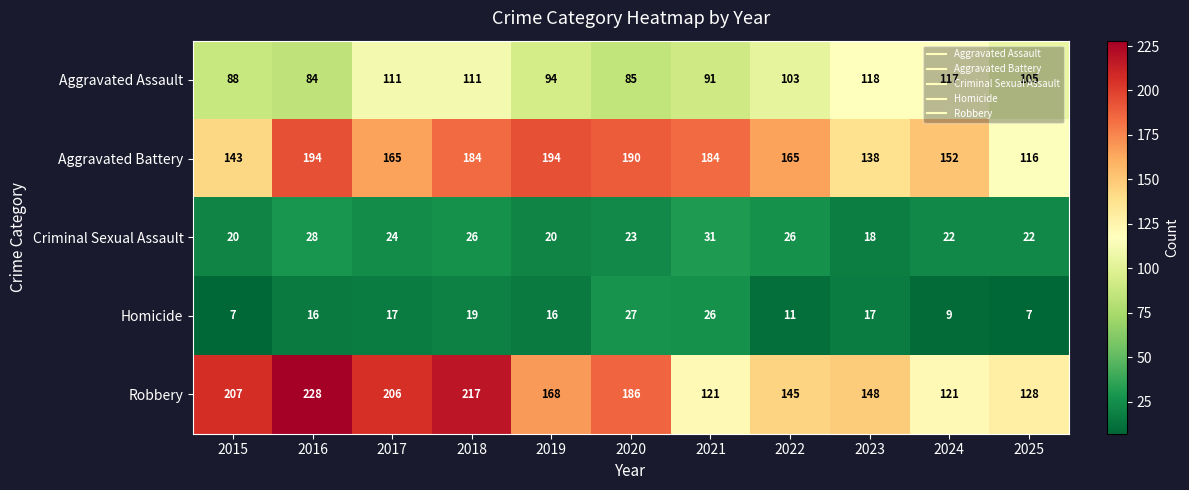

Which series has the widest spread of values?

Robbery